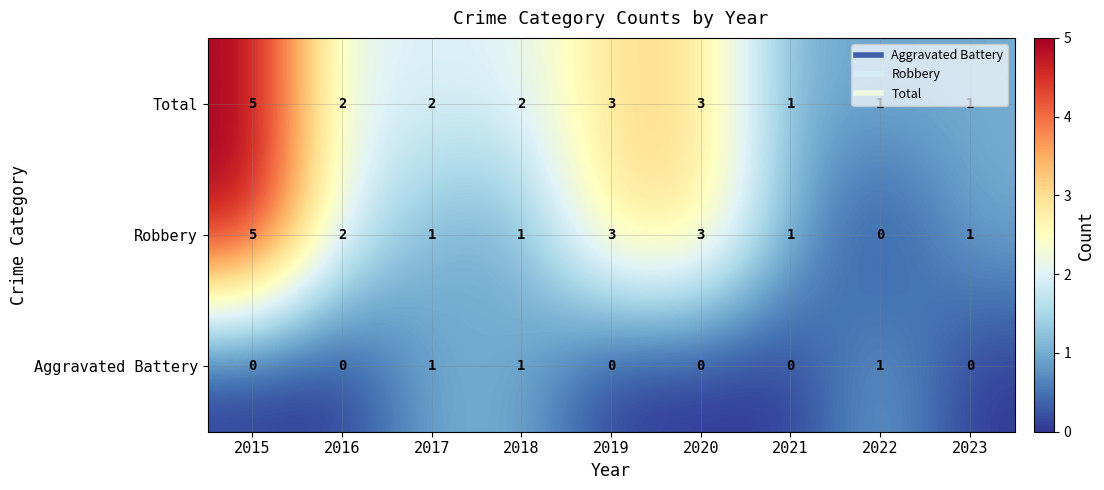

Which category has the highest value across all series?

2015